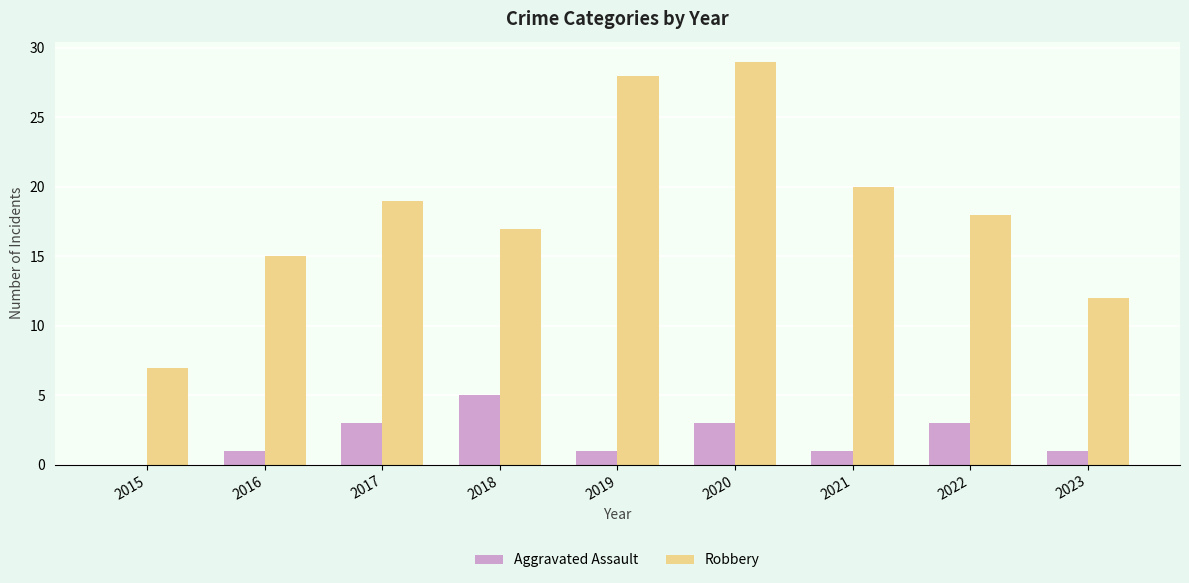

How many categories are shown in the chart?

9